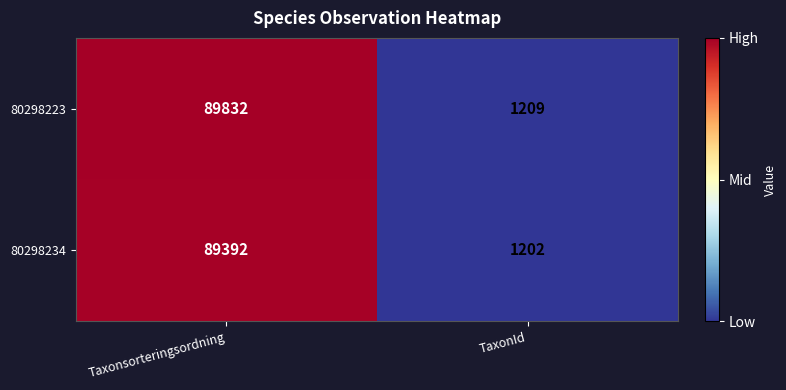

Reading left to right, list all the values displayed in this chart.

80298223: Taxonsorteringsordning=89832	TaxonId=1209
80298234: Taxonsorteringsordning=89392	TaxonId=1202